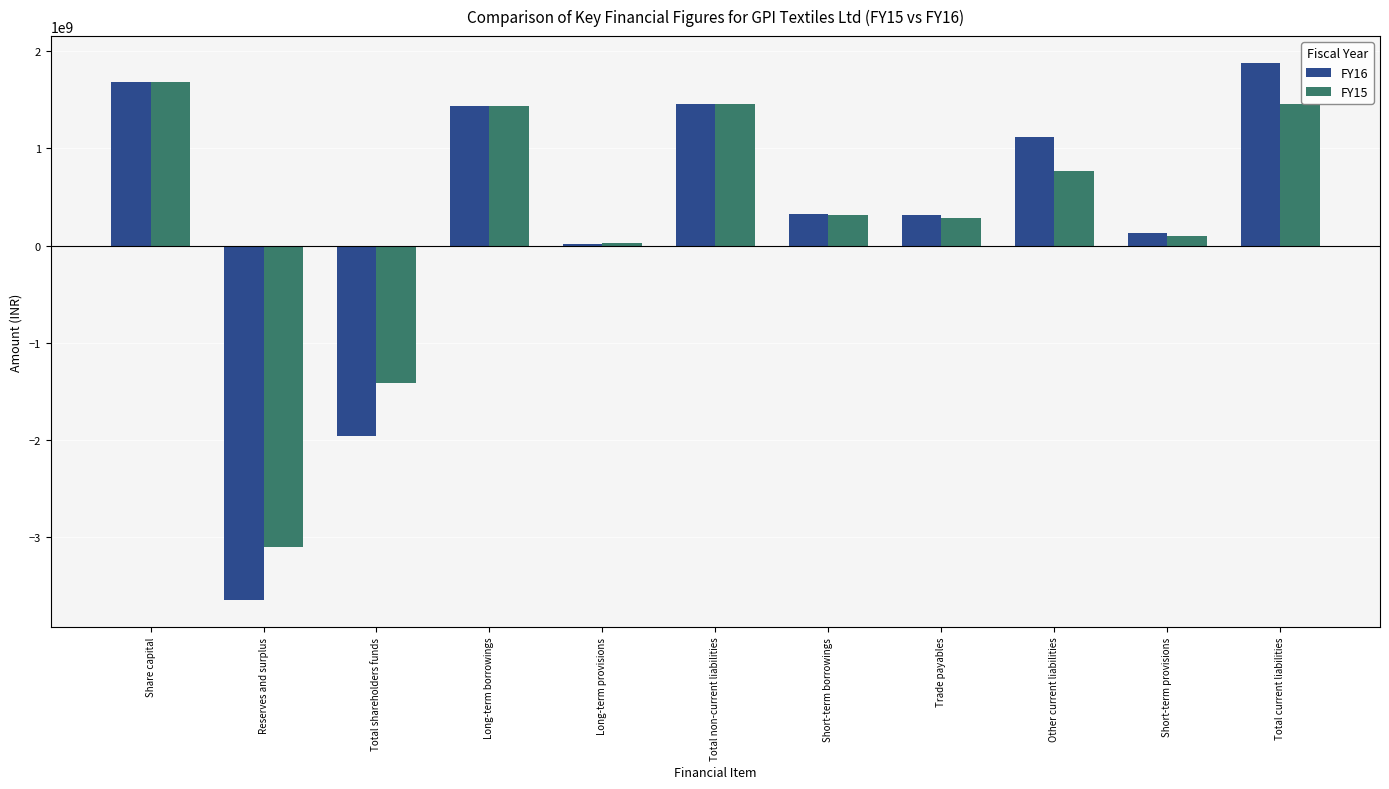

The FY15 series shows 281749000 at Trade payables. True or false?

True